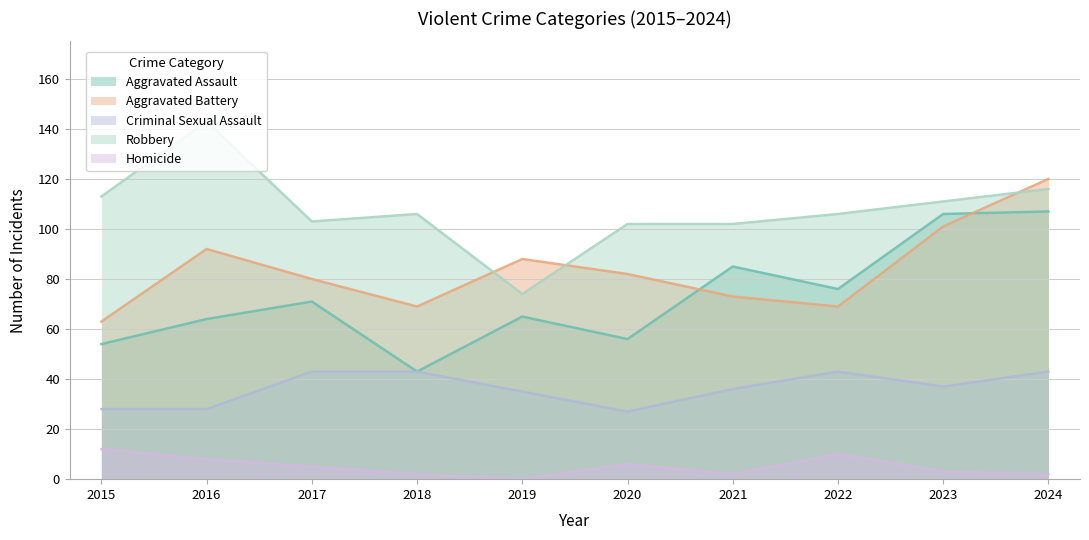

At which category does Criminal Sexual Assault reach its first local valley?

2020